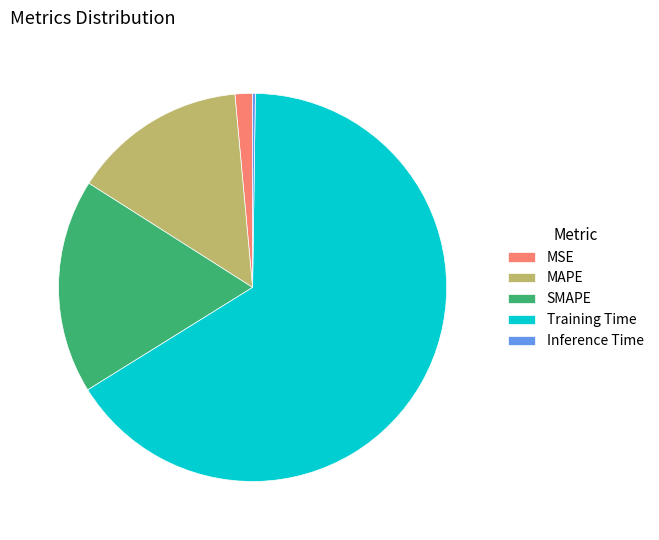

True or false: MAPE accounts for 1% of the total.

False